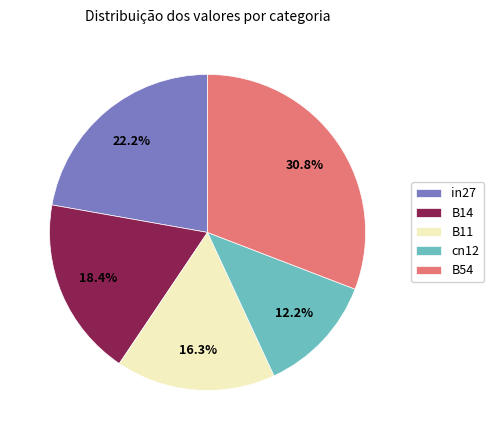

To the nearest percent, what is the difference between the cn12 and B54 slice percentages?

19%